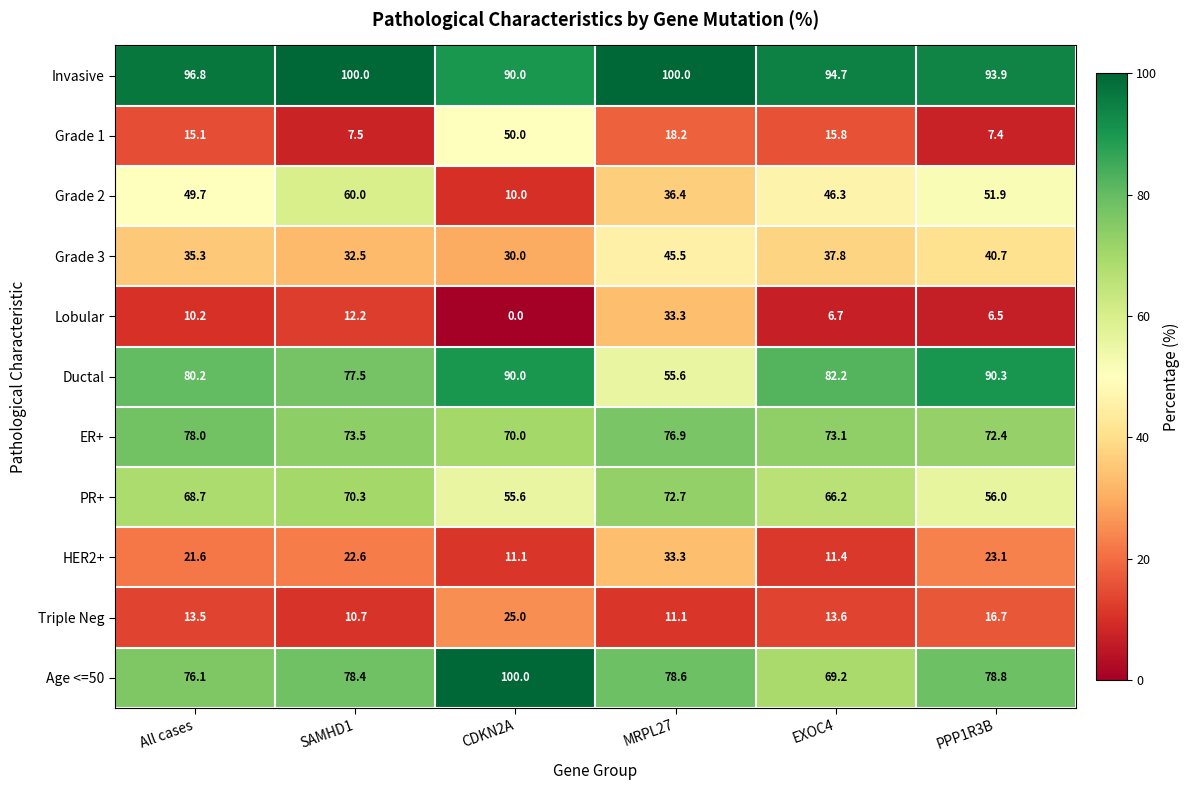

Is it true that Grade 2 equals 60.0 at SAMHD1?

True